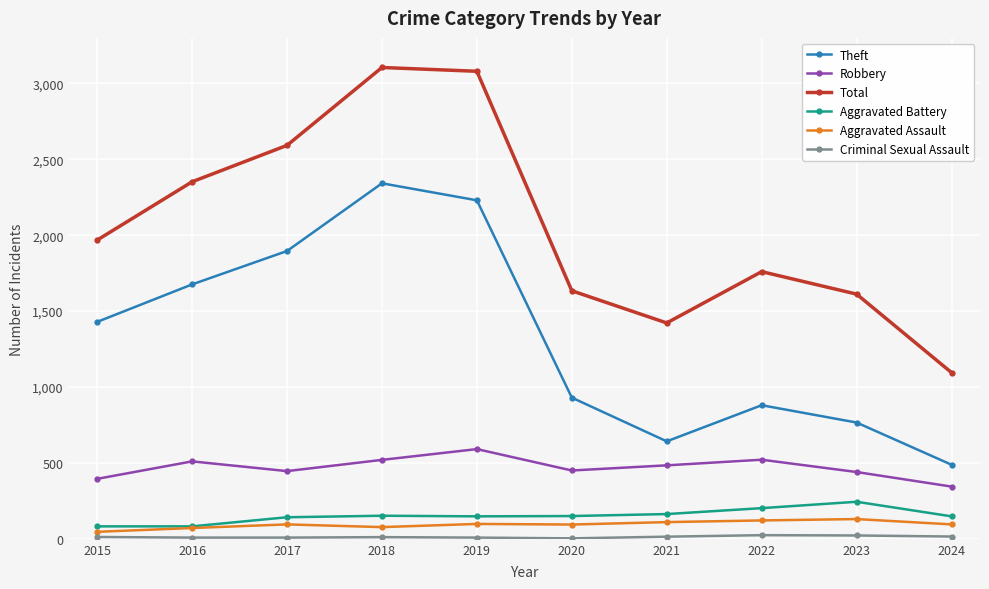

Is it true that Theft equals 3538 at 2019?

False